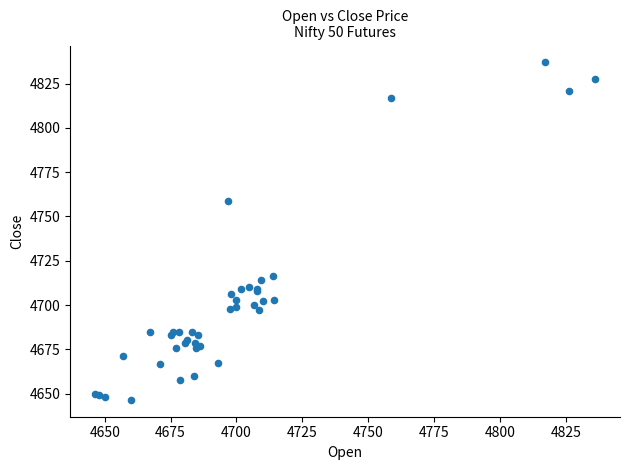

What Y value in the scatter plot is closest to 4741?

4759.0